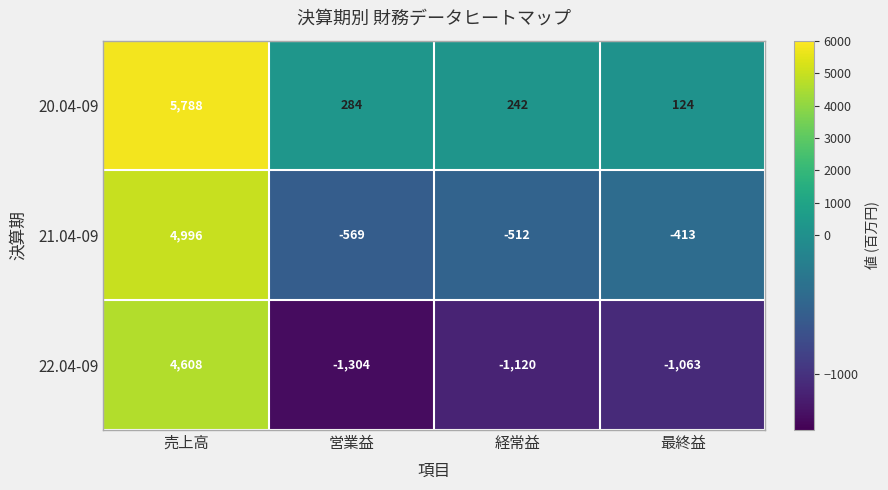

Reading right to left, what are all the values shown in this chart?

20.04-09: 最終益=124	経常益=242	営業益=284	売上高=5788
21.04-09: 最終益=-413	経常益=-512	営業益=-569	売上高=4996
22.04-09: 最終益=-1063	経常益=-1120	営業益=-1304	売上高=4608